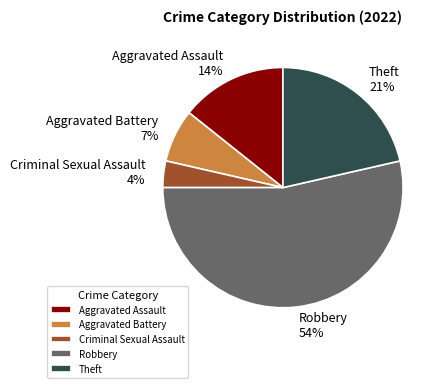

To the nearest percent, what percentage of the pie is Aggravated Assault?

14%